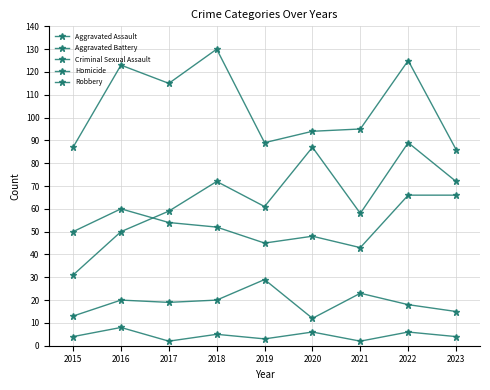

Which category has the highest value in the Criminal Sexual Assault series?

2019